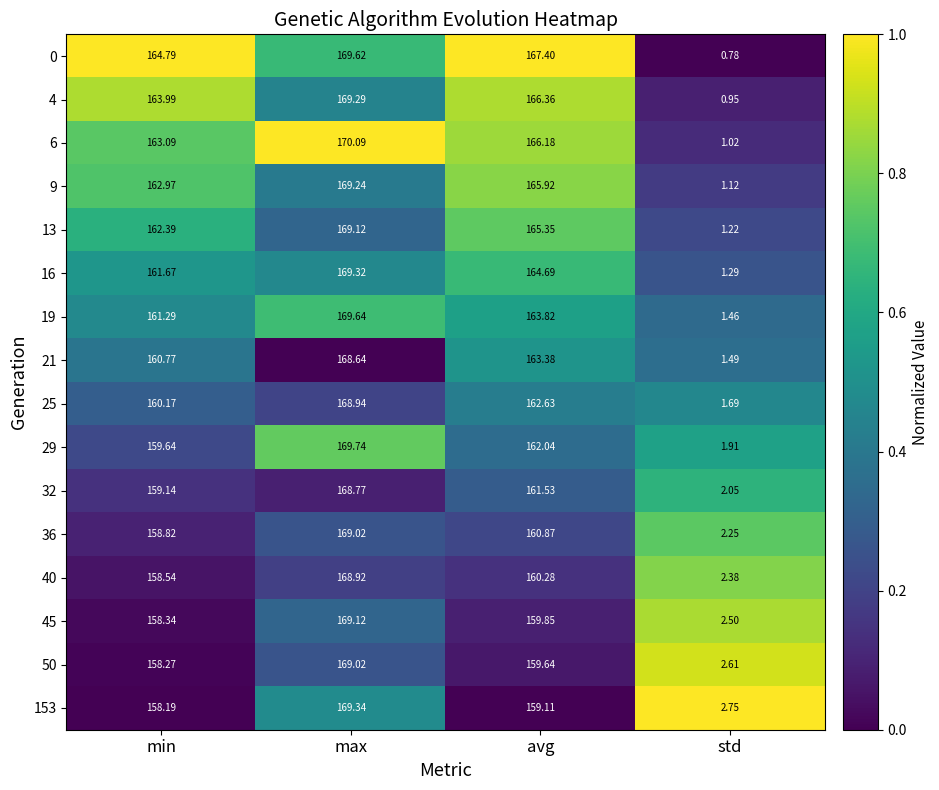

At which category is the sum across all series the highest?

max